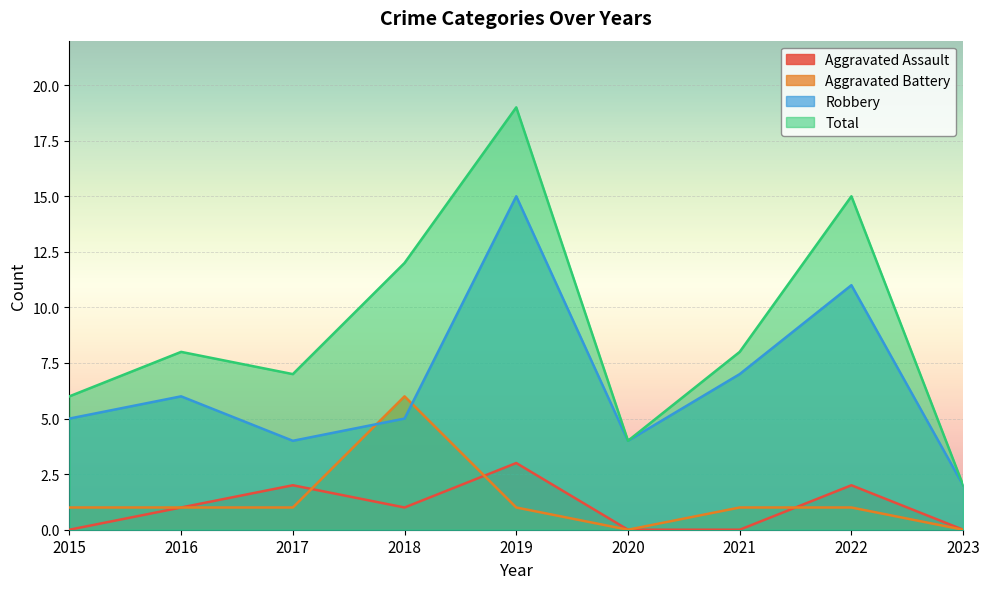

Which label corresponds to the largest value in the chart?

2019